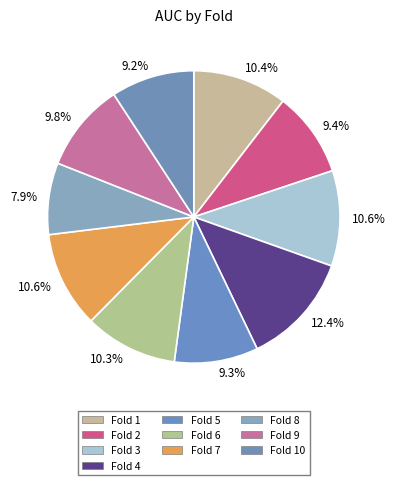

What is the smallest slice in the pie chart?

Fold 8